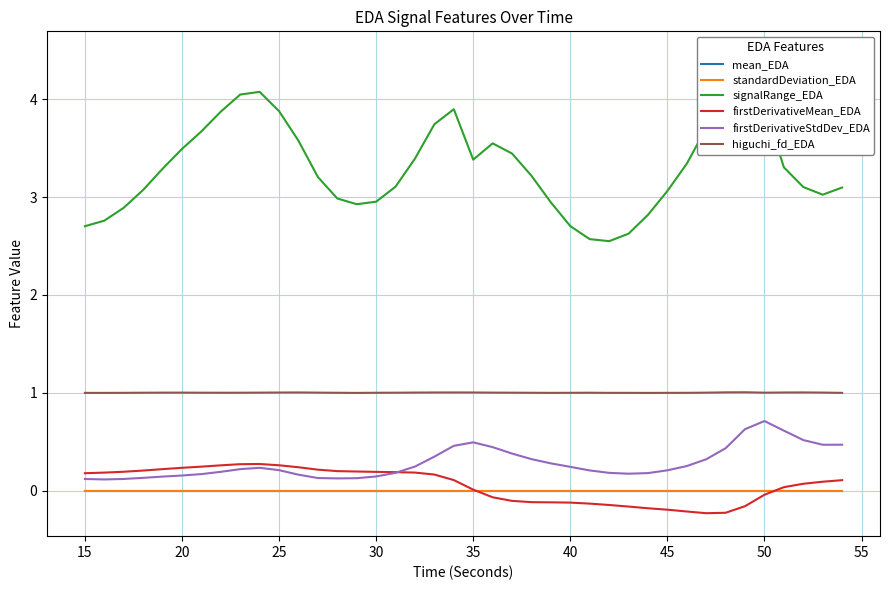

Which series has the largest total across all categories?

signalRange_EDA